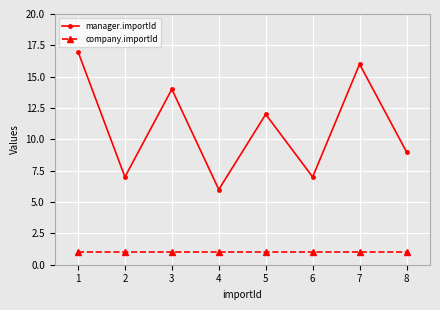

At which label does manager.importId reach its minimum?

4